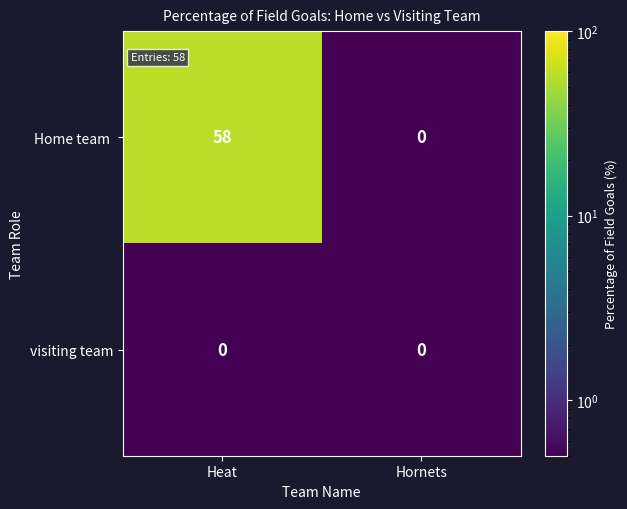

At which category is the sum across all series the highest?

Heat